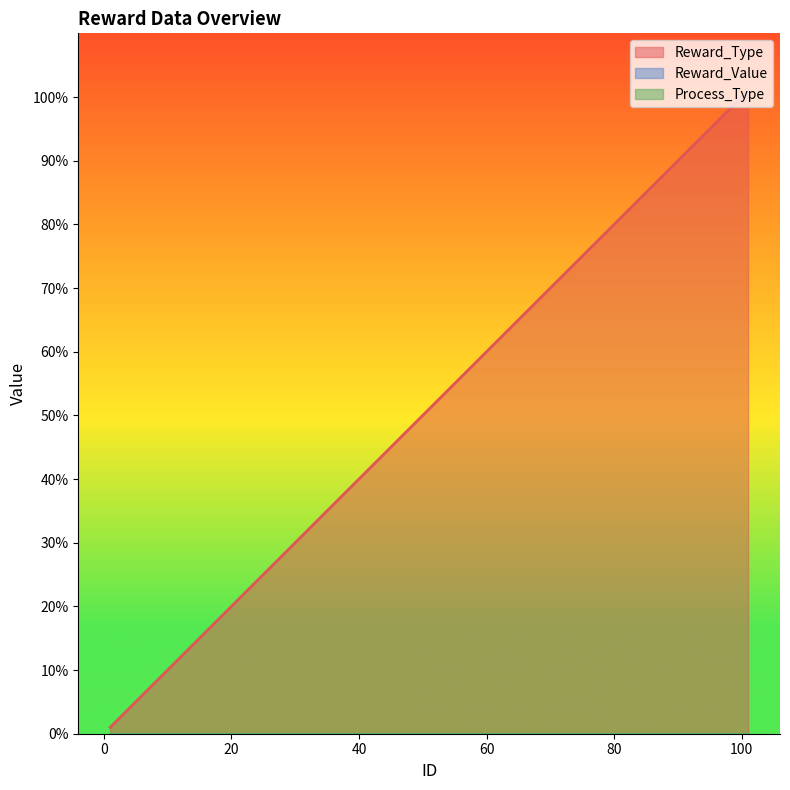

Does the chart display data point markers on the line(s)?

No